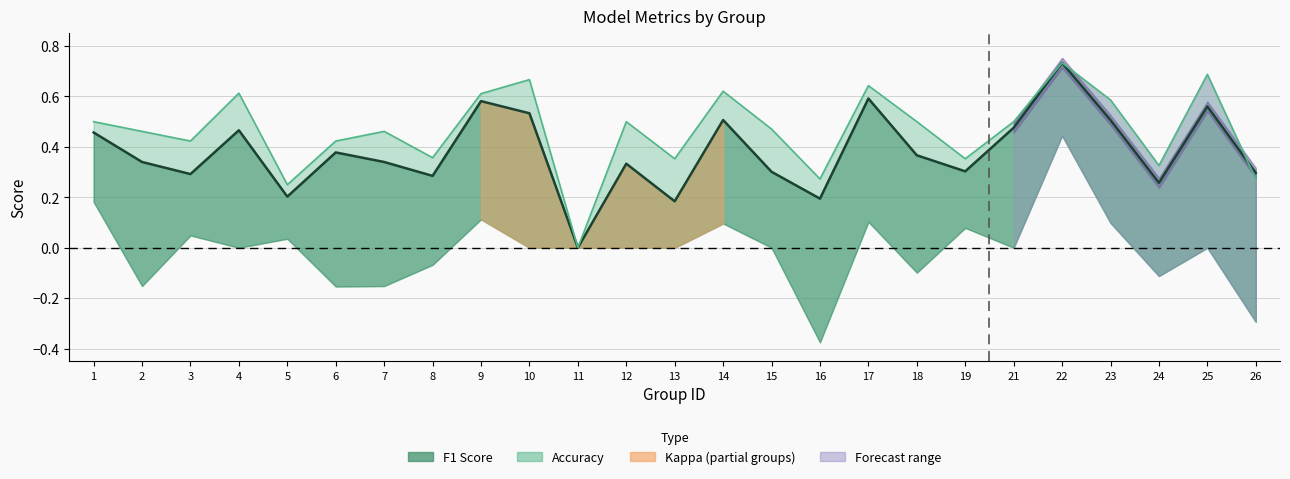

What is the spread (max minus min) of values at 2?

0.1